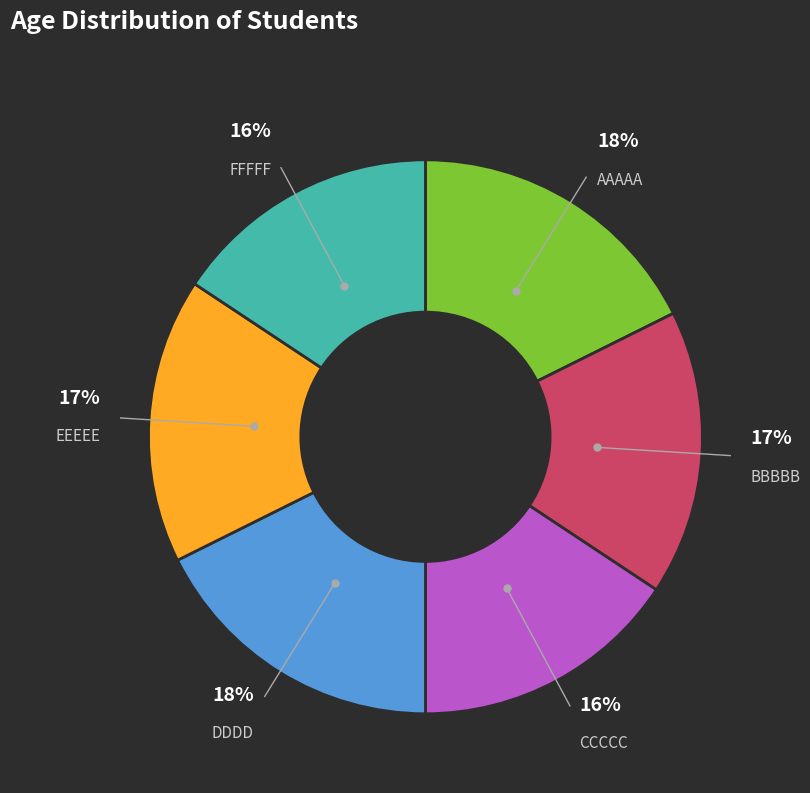

Does any single category account for the majority?

No